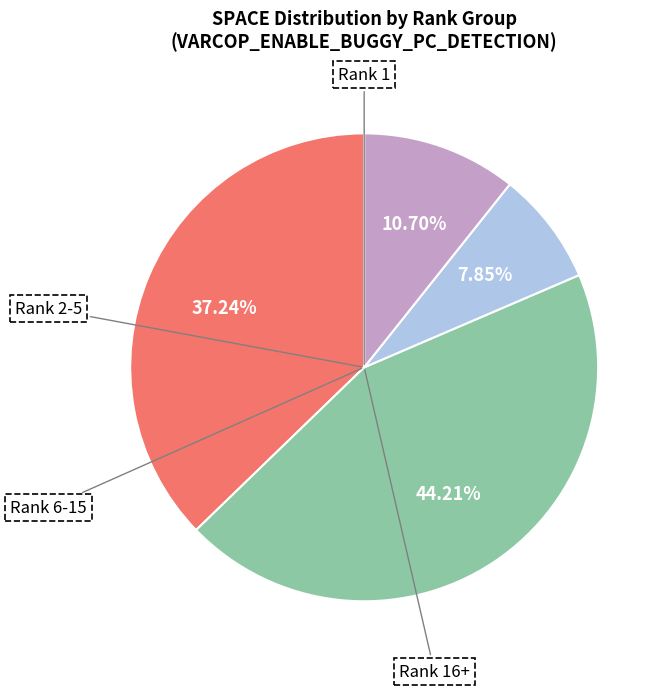

Is there a majority slice in this chart?

No